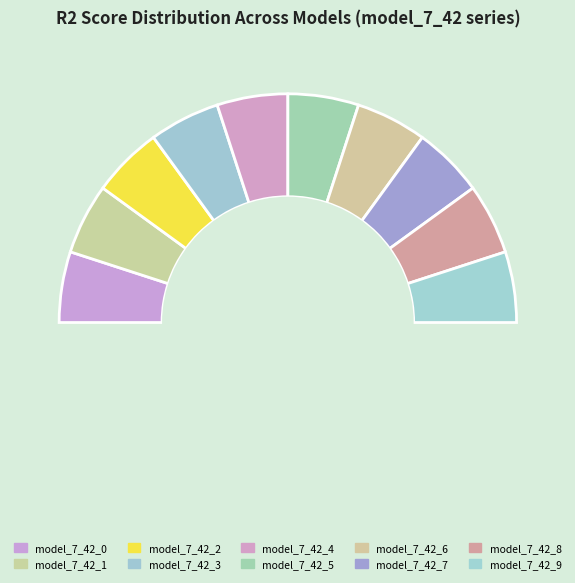

To the nearest percent, what is the combined percentage of model_7_42_5 and model_7_42_3?

20%